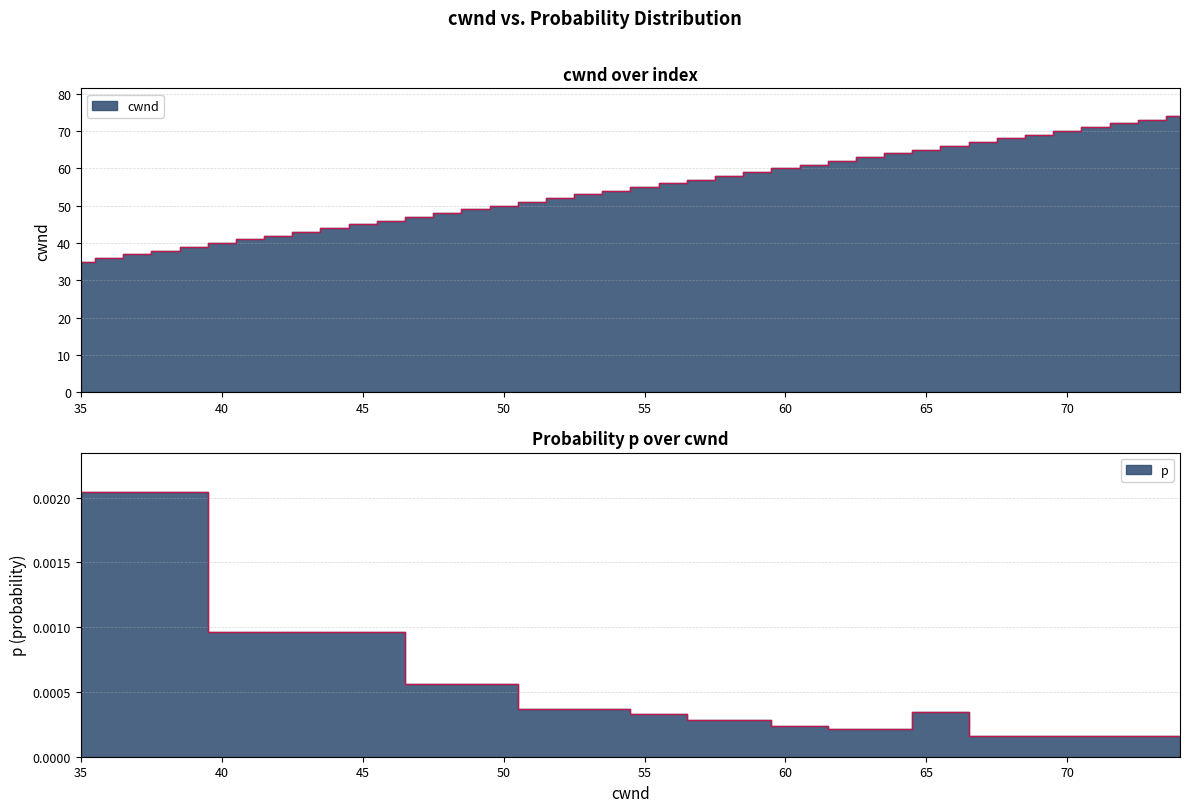

True or false: cwnd has a value of 63.0 at 63.

True